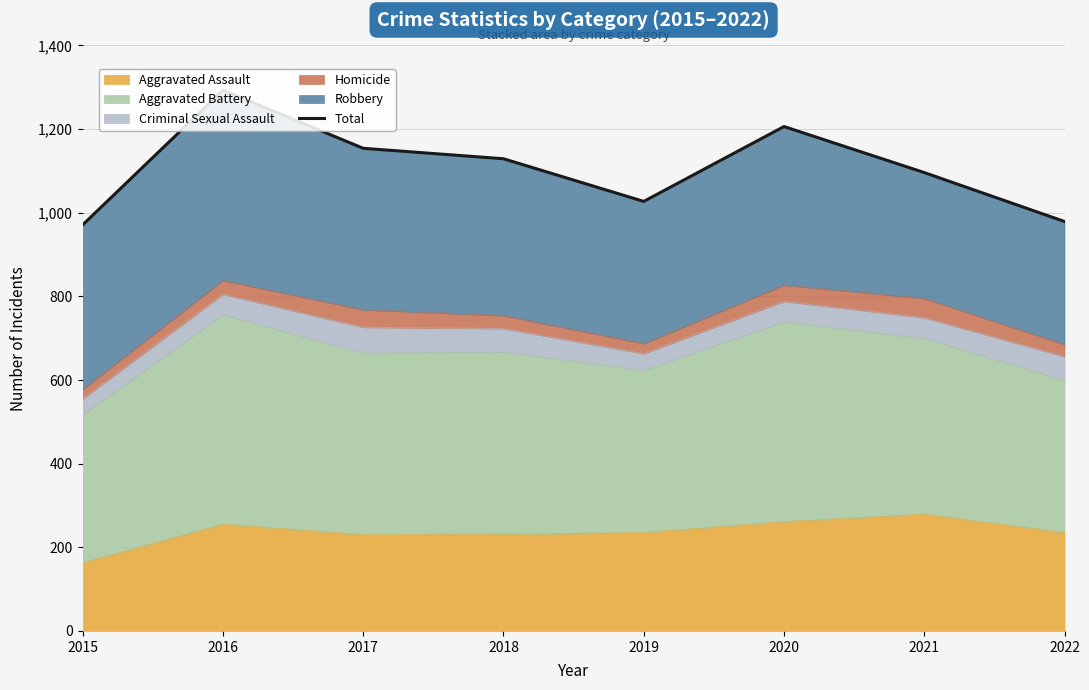

The value of Aggravated Assault at 2017 is 230. True or false?

True